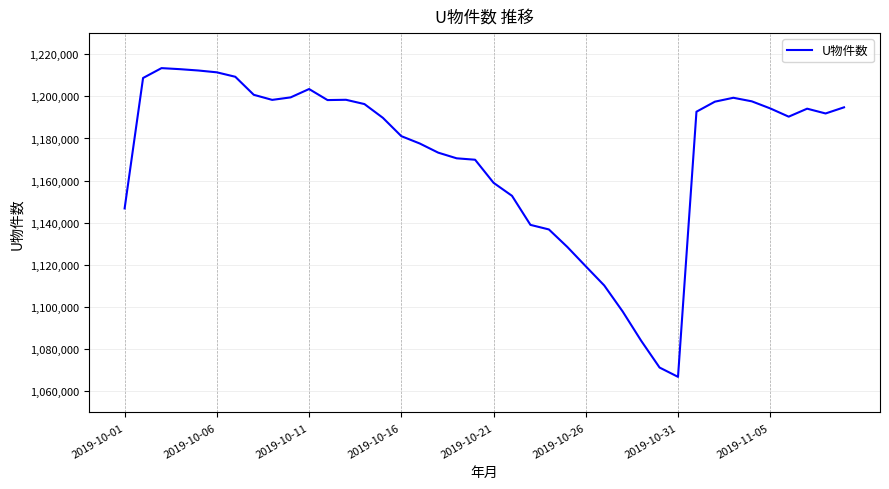

What is the smallest value displayed?

1066886